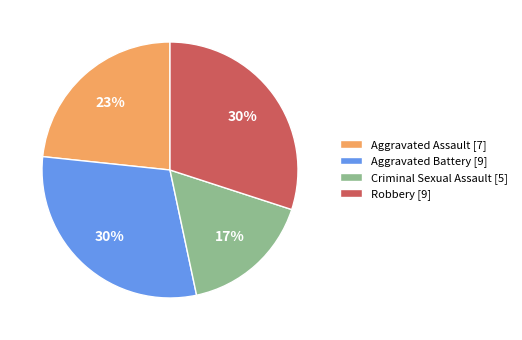

What percentage is the Robbery [9] slice, to the nearest percent?

30%